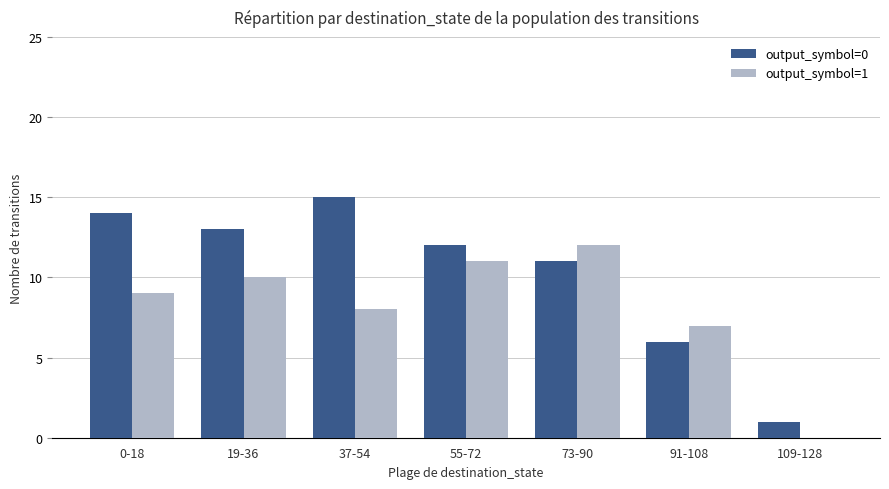

What is the total value across all series at 19-36?

23